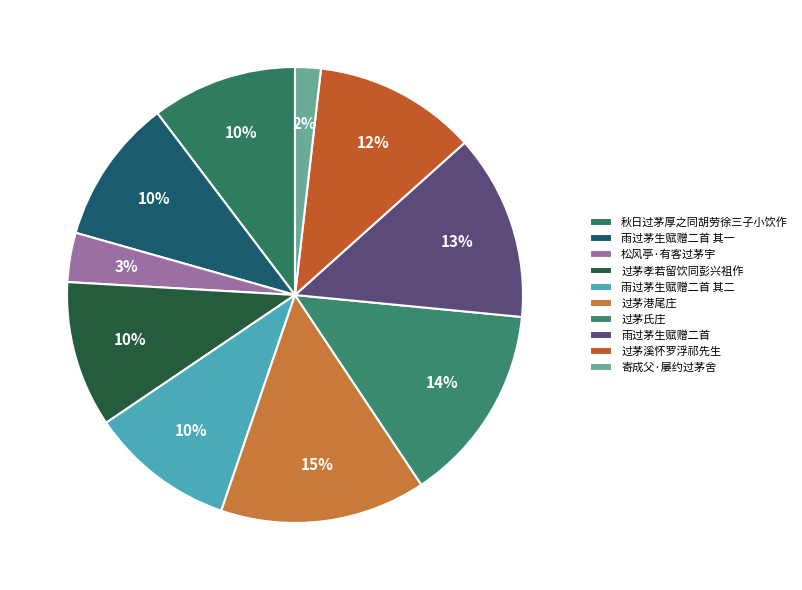

How many segments does this pie chart have?

10